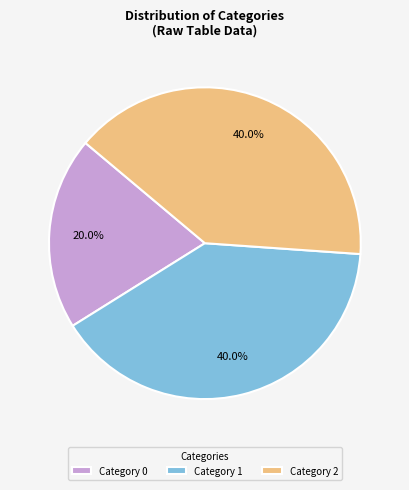

What is the total percentage of Category 0 and Category 2?

60.0%